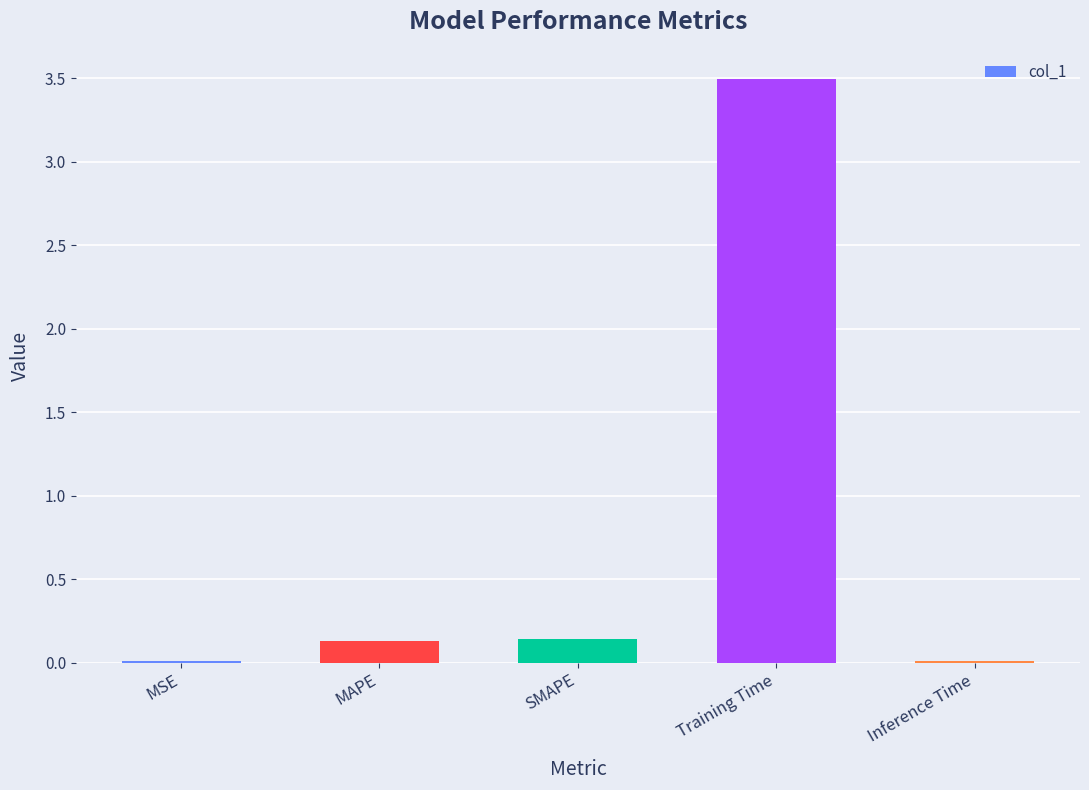

What is the label of the 3rd bar from the right?

SMAPE